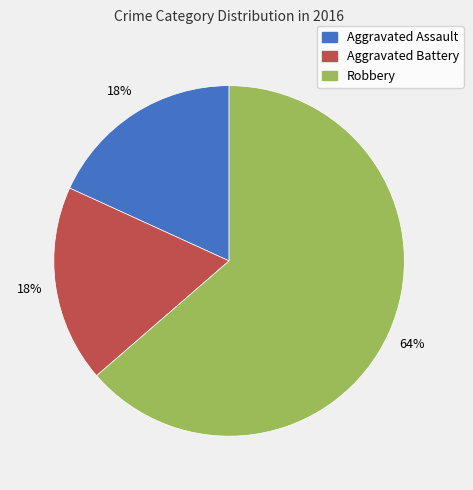

To the nearest percent, what percentage of the pie is Aggravated Battery?

18%